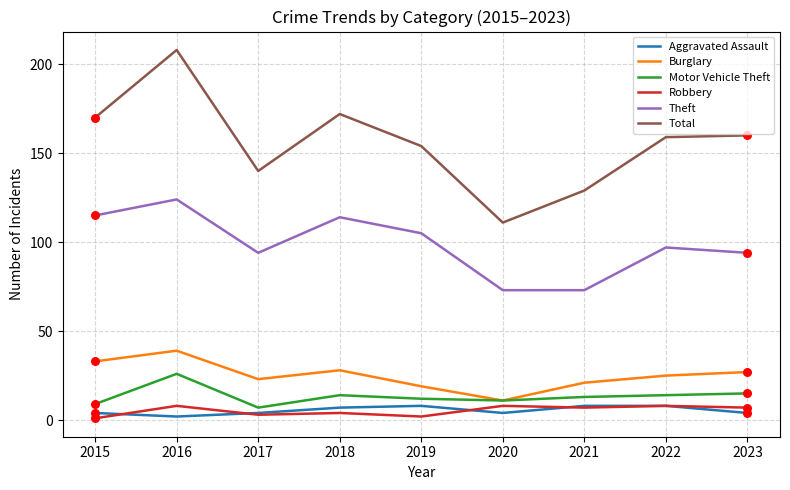

What is the total value across all series at 2017?

271